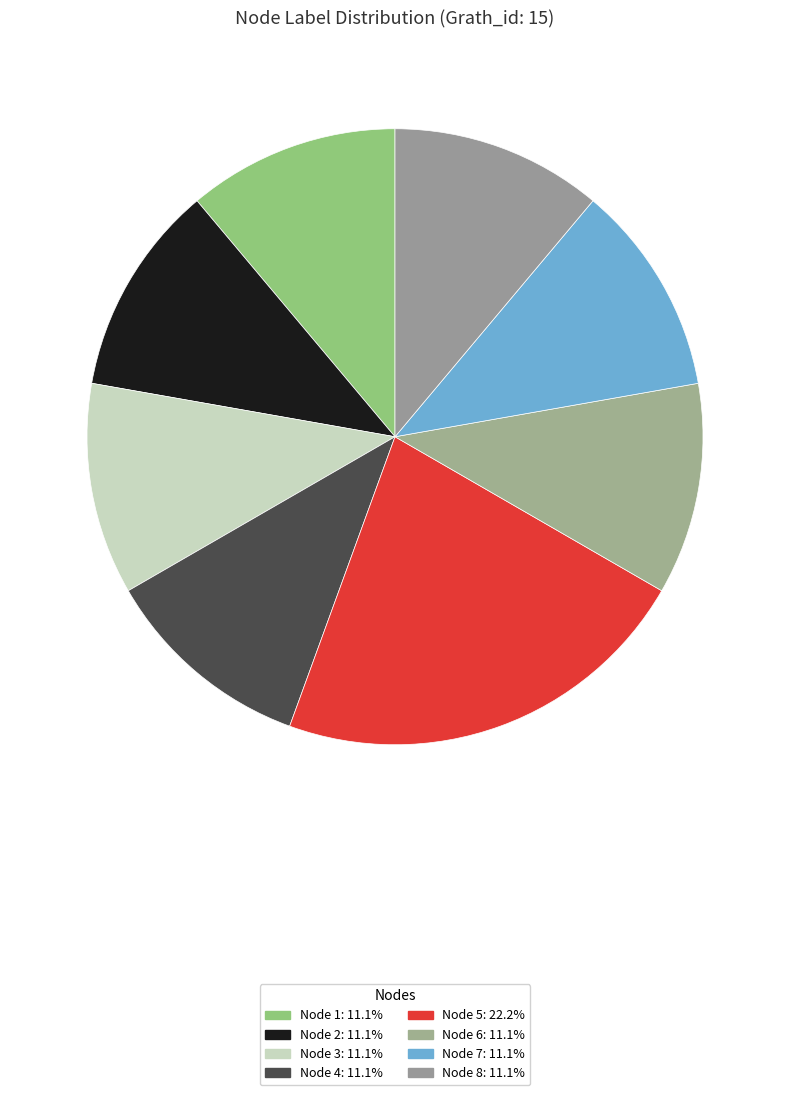

How many segments does this pie chart have?

8